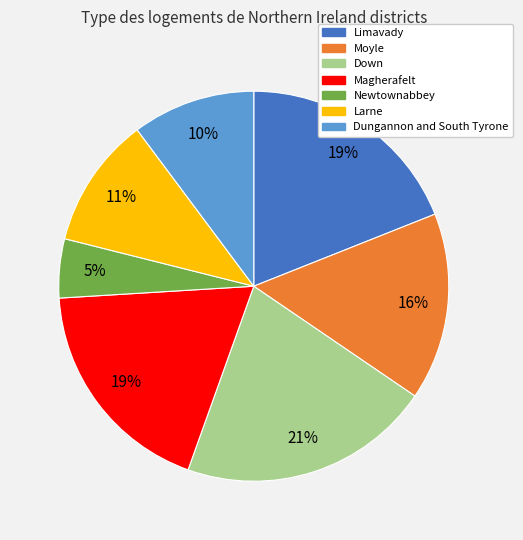

How many segments does this pie chart have?

7